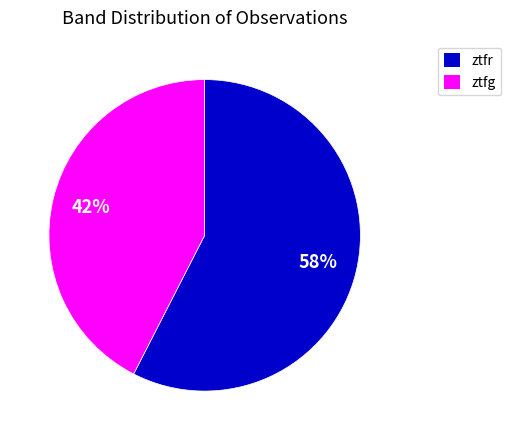

Is the sum of ztfr and ztfg greater than half?

Yes